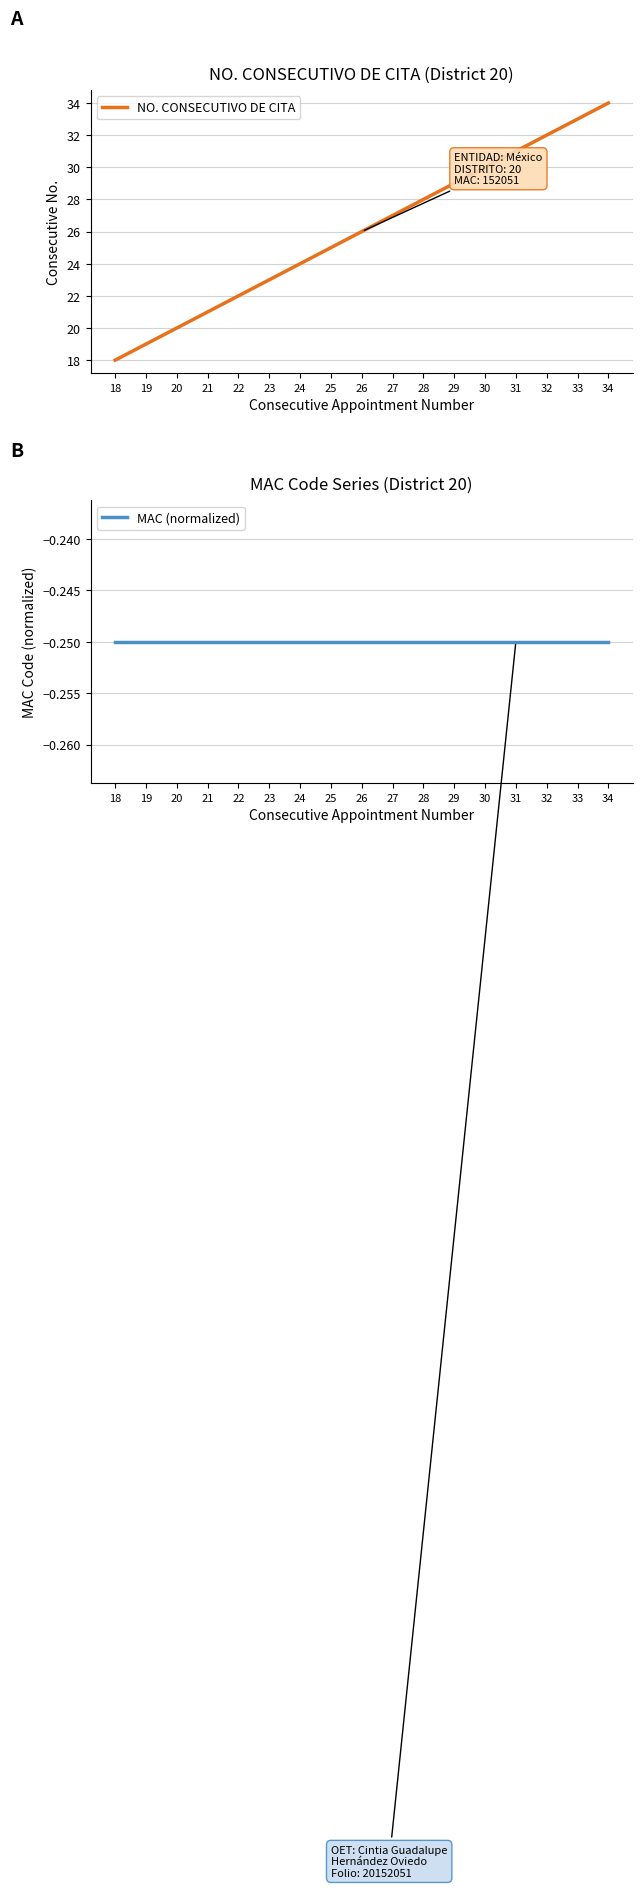

How many values in the NO. CONSECUTIVO DE CITA series exceed 26?

8